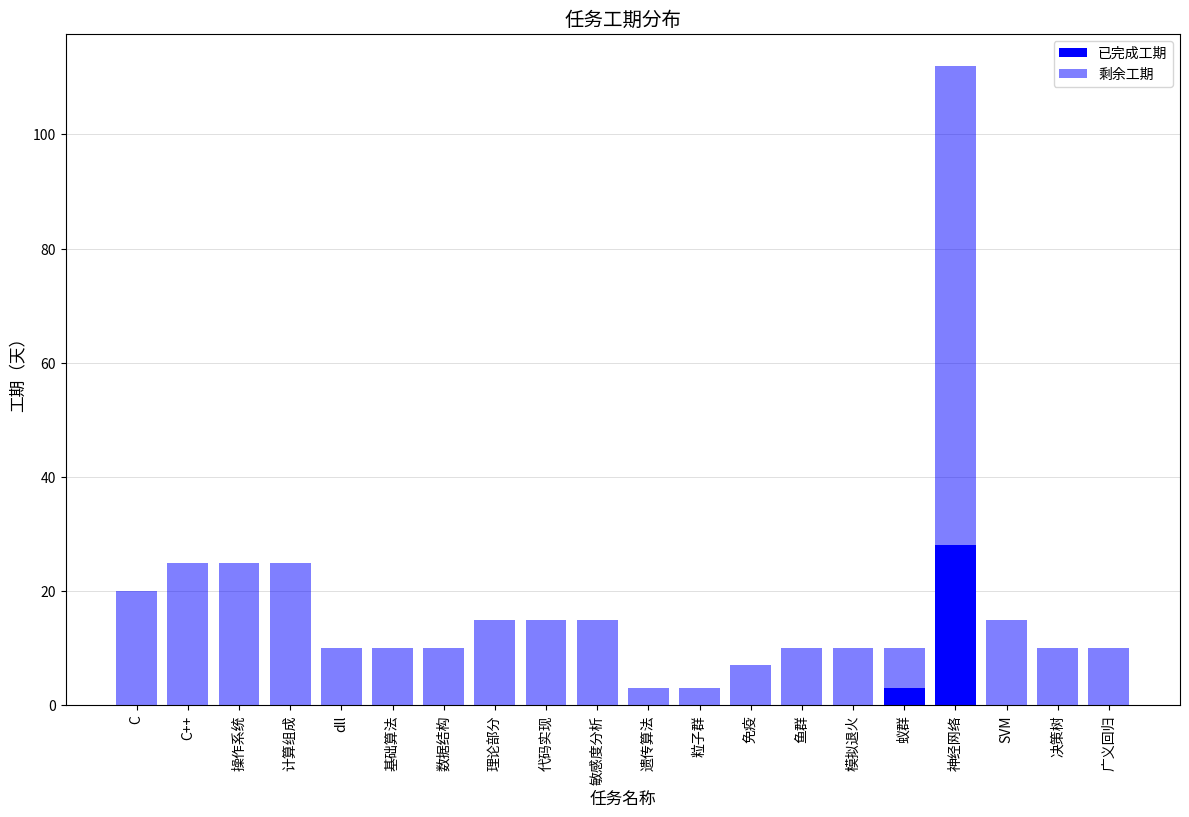

Are the bars horizontal?

No